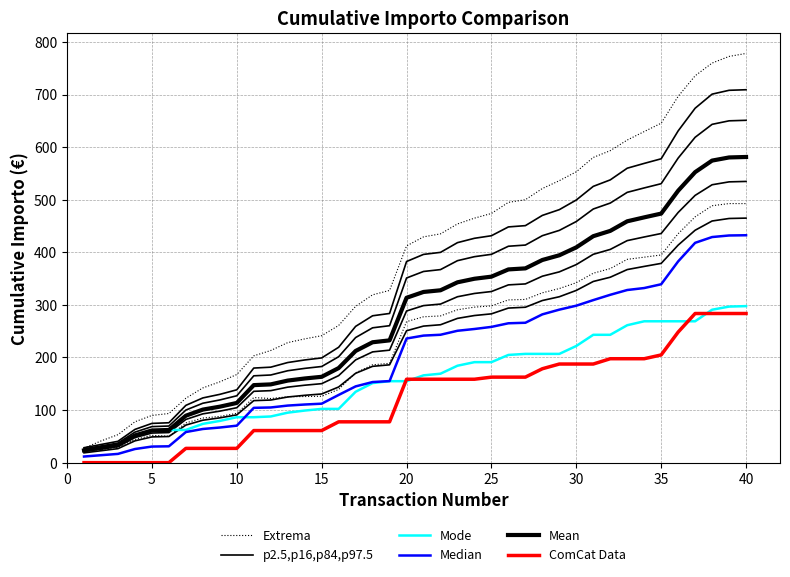

At which label does p2.5,p16,p84,p97.5 first exceed 395?

20